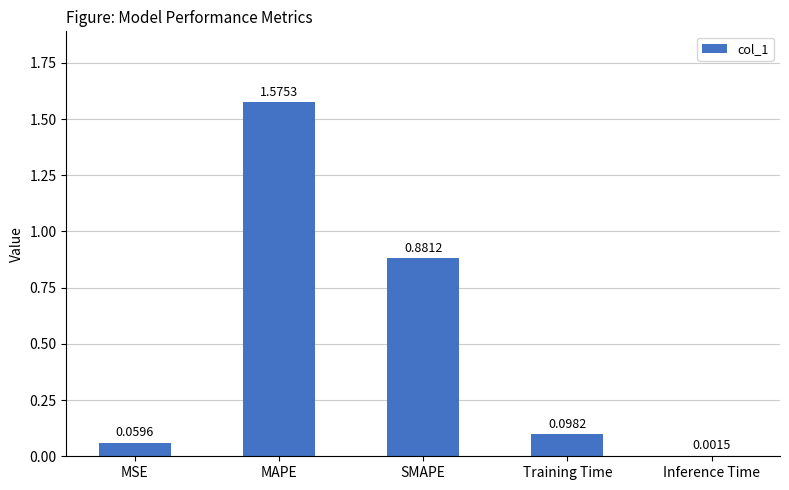

Which has a higher value, MSE or Inference Time?

MSE